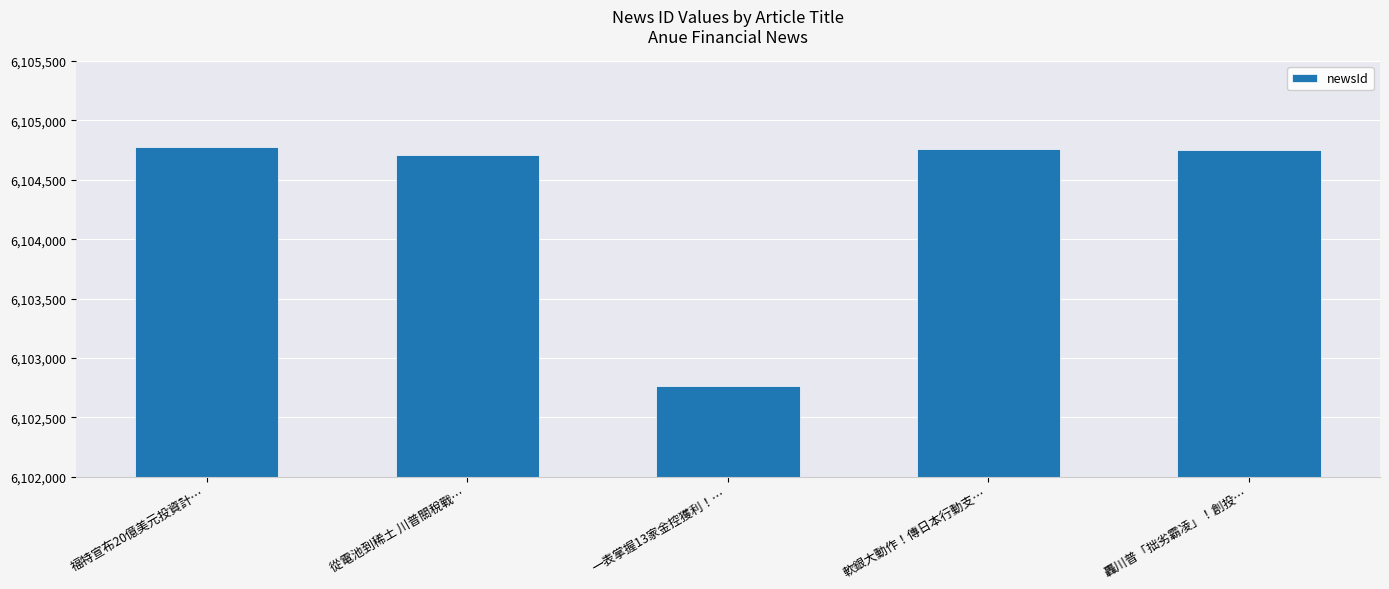

What is the greatest value displayed?

6104773